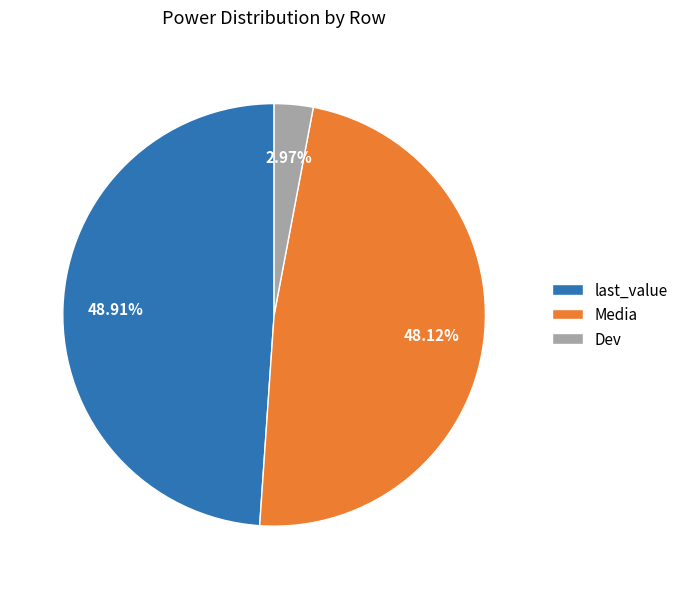

Do last_value and Dev together represent more than half of the pie?

Yes